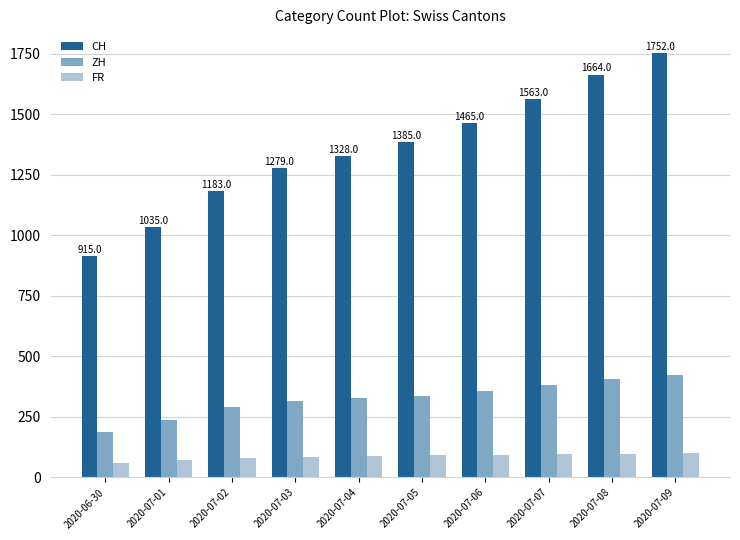

What is the difference between the second highest and second lowest values in the ZH series?

168